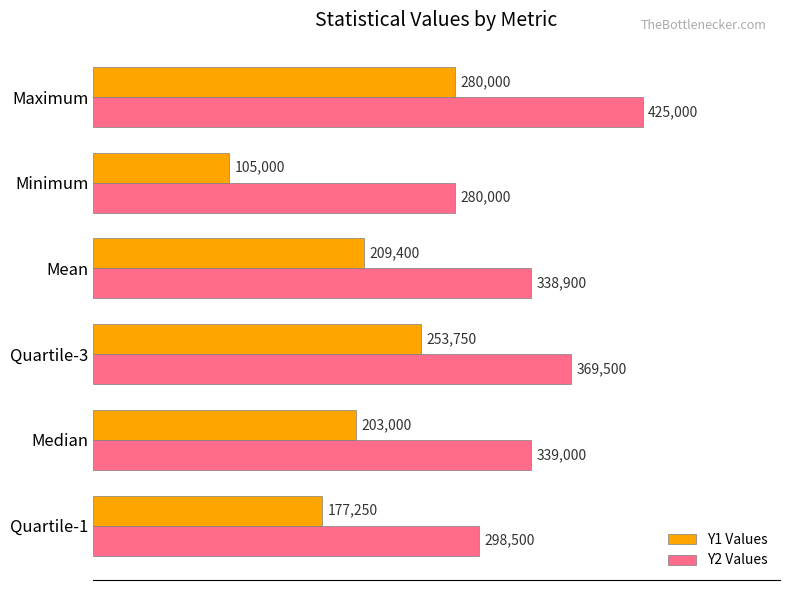

Which series has the widest spread of values?

Y1 Values